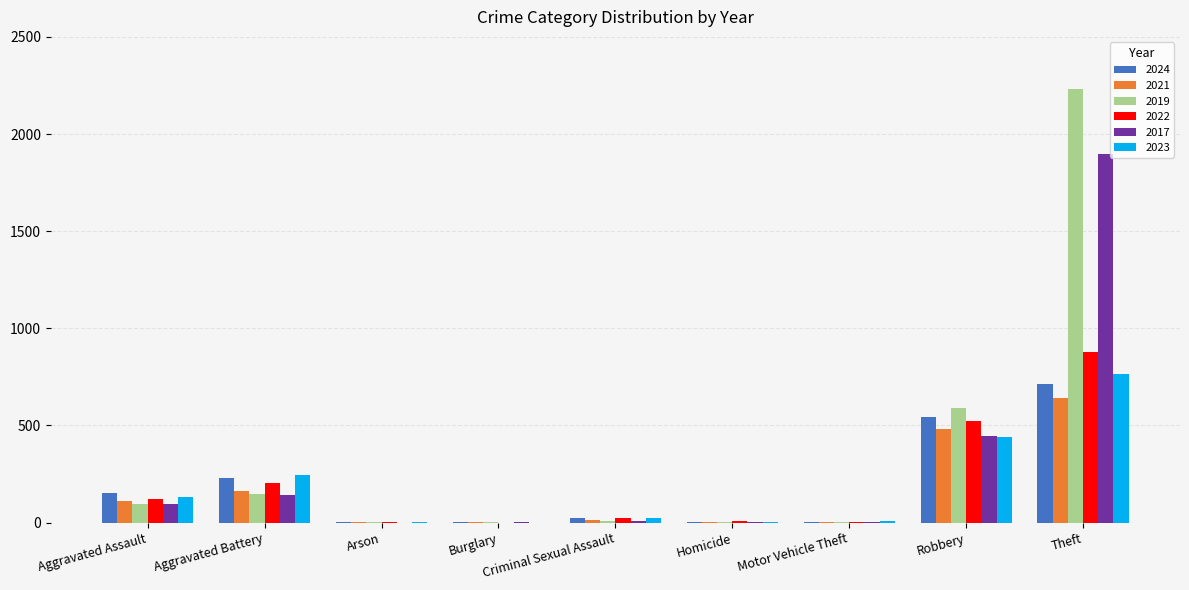

Is it true that 2017 equals 251 at Aggravated Battery?

False